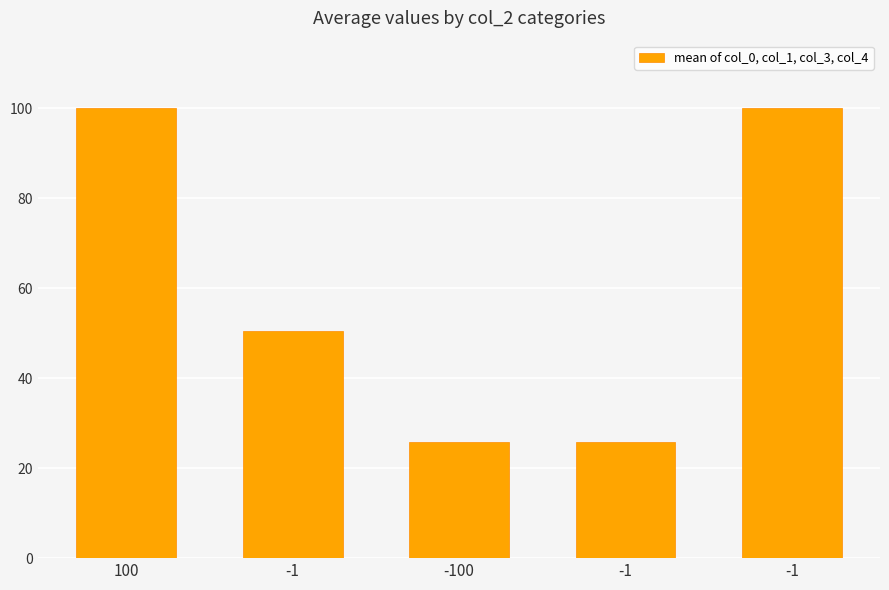

At which label is the value closest to 62?

-1